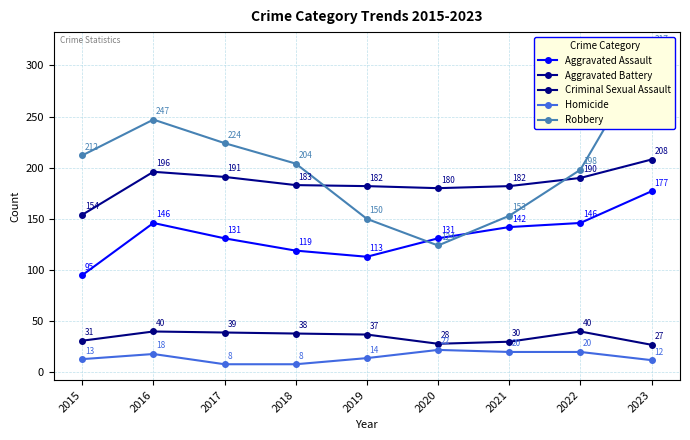

In Homicide, how many points are higher than both neighbors (excluding endpoints)?

2